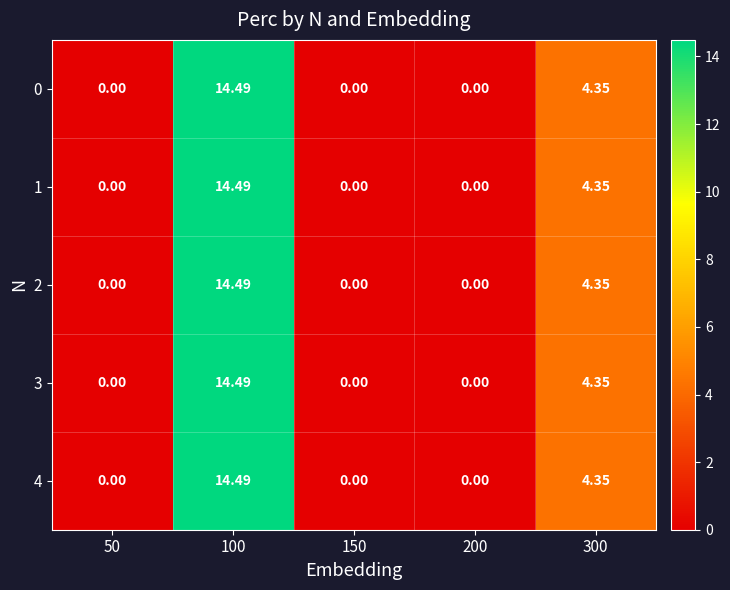

Is the value of 0 at 100 greater than the value of 3 at 50?

Yes